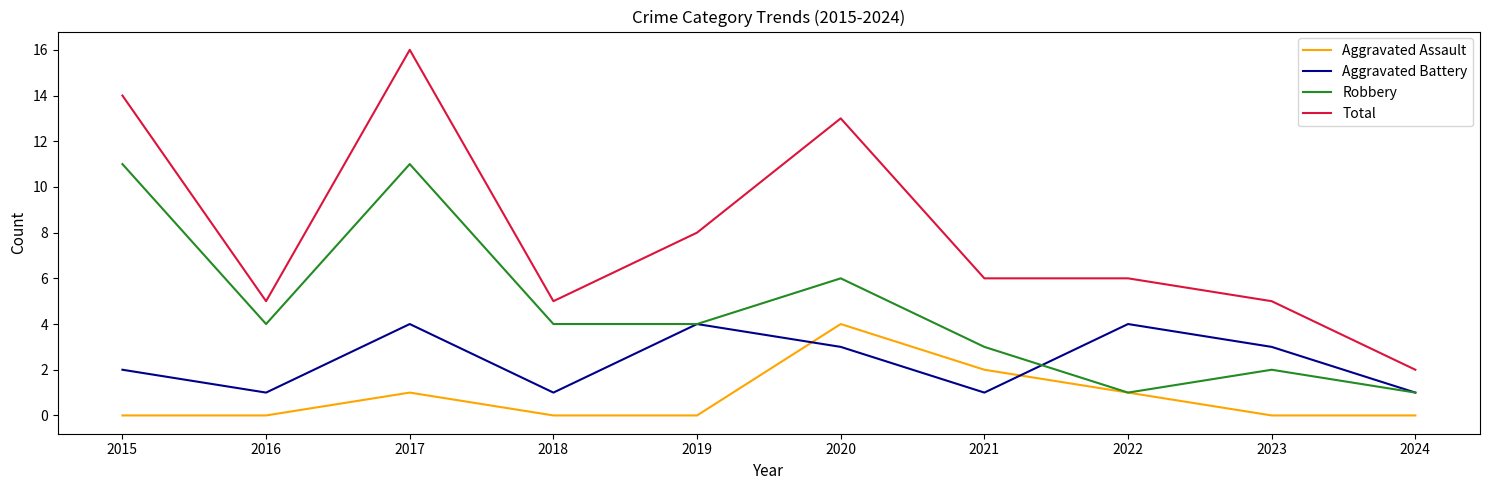

The value of Aggravated Battery at 2018 is 1. True or false?

True